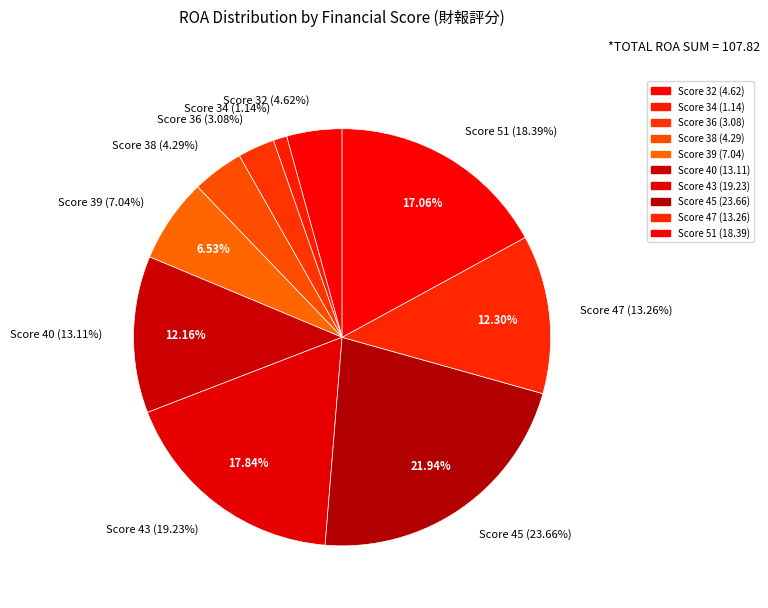

Which has a higher value, 45 or 45?

45